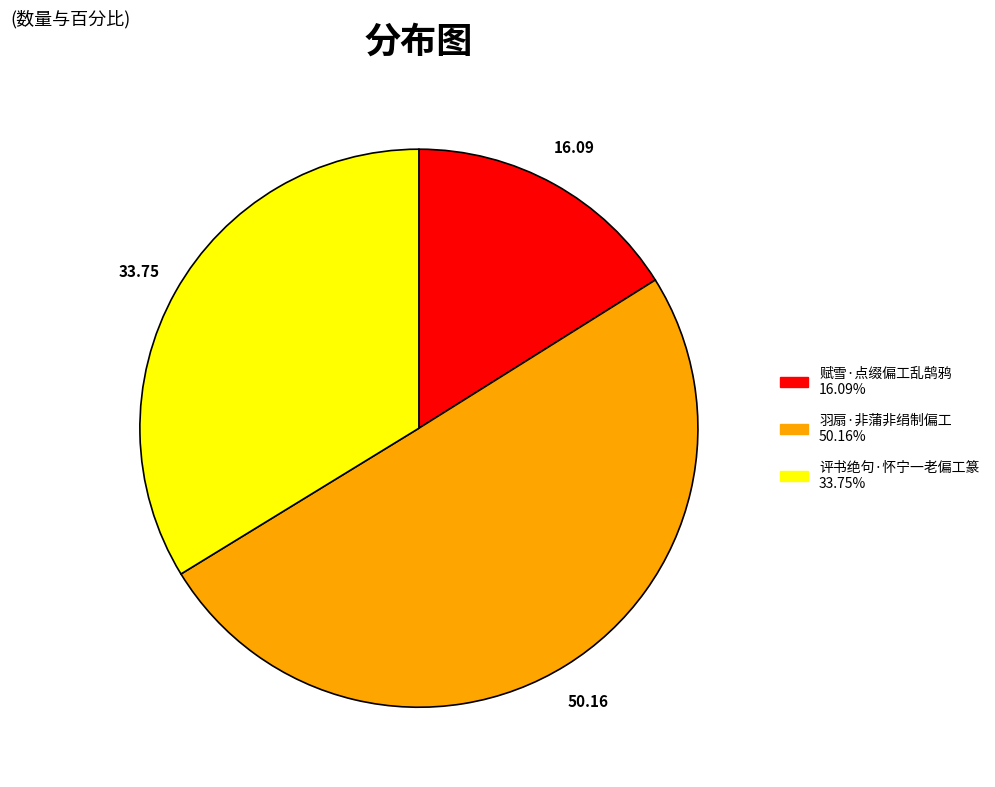

What is the ratio of the value at 羽扇·非蒲非绢制偏工 to the value at 赋雪·点缀偏工乱鹄鸦?

3.1